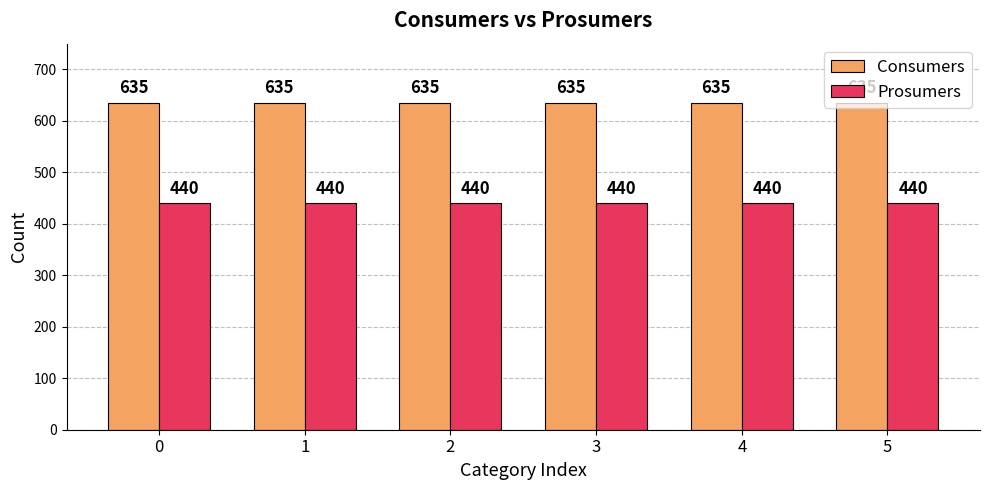

Read the Prosumers value at 0.

440